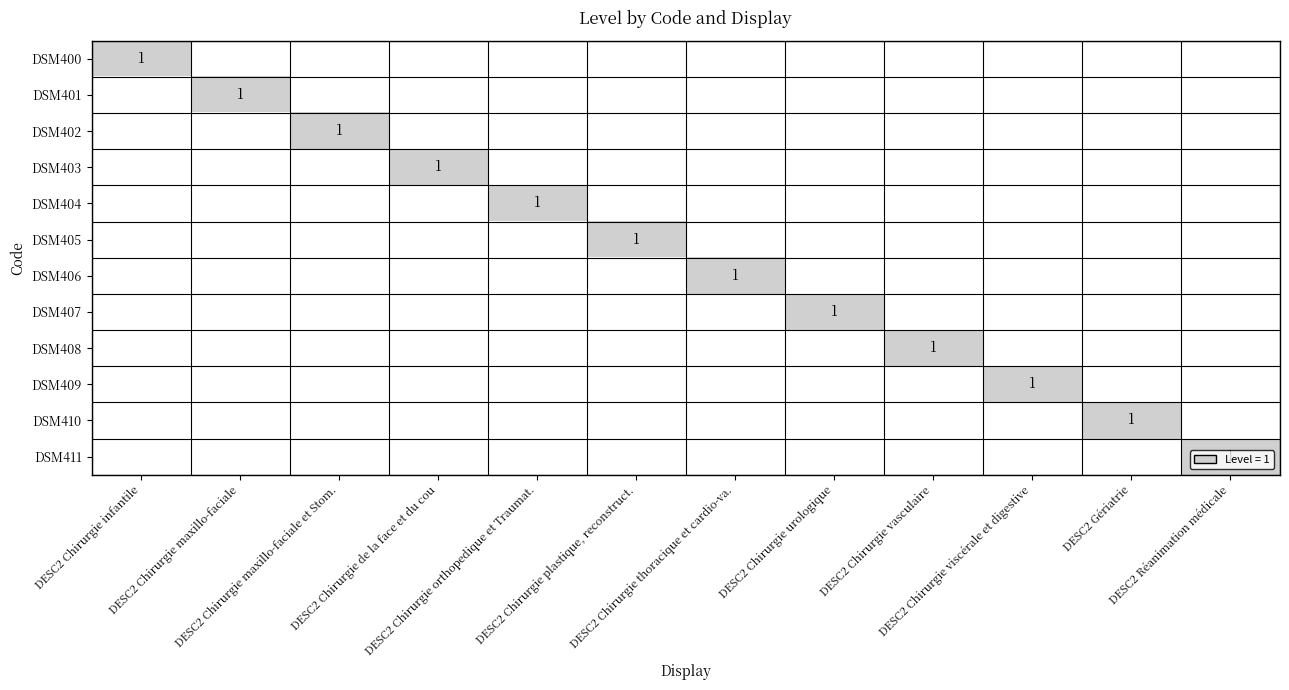

Is it true that DSM407 equals 1 at DESC2 Chirurgie maxillo-faciale?

False